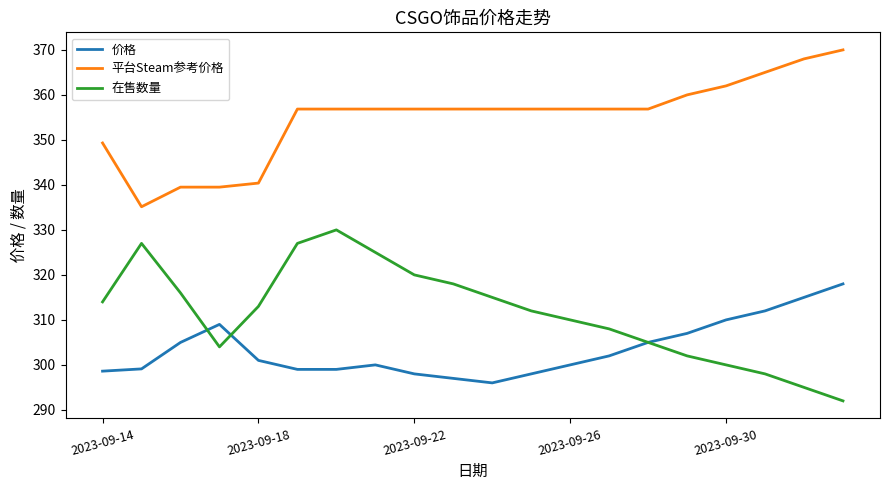

What is the lowest value of the 价格 series?

296.0